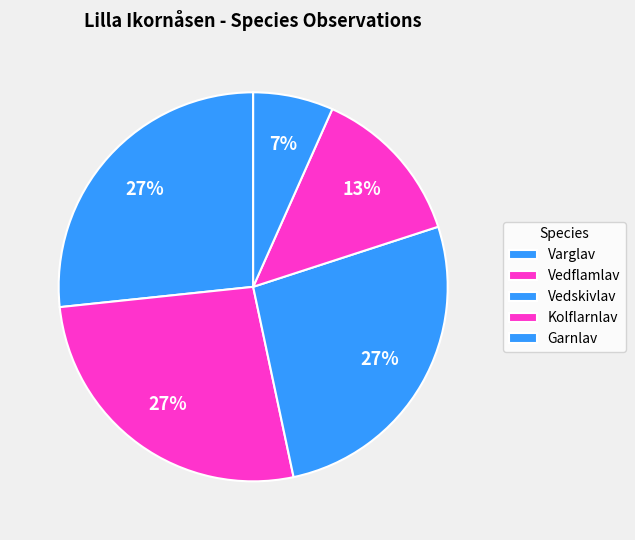

Does any single category account for the majority?

No